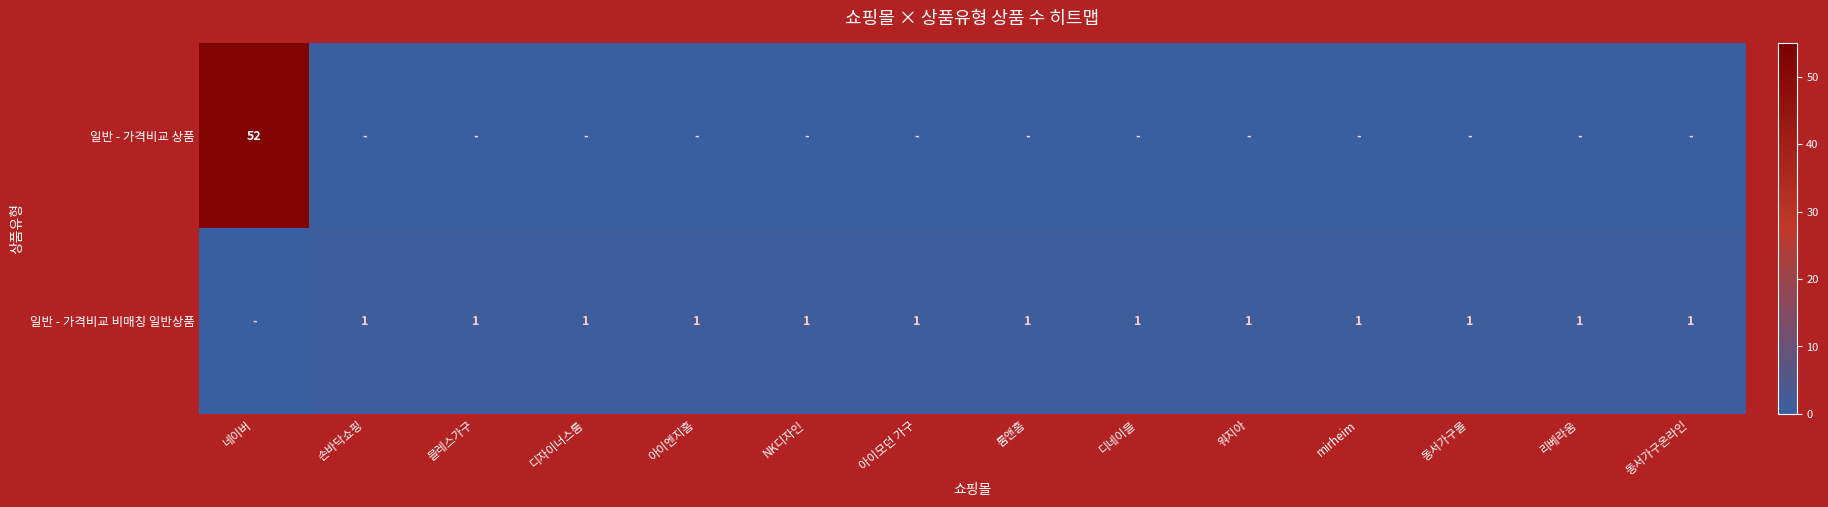

True or false: 일반 - 가격비교 비매칭 일반상품 has a value of 2 at 디자이너스룸.

False